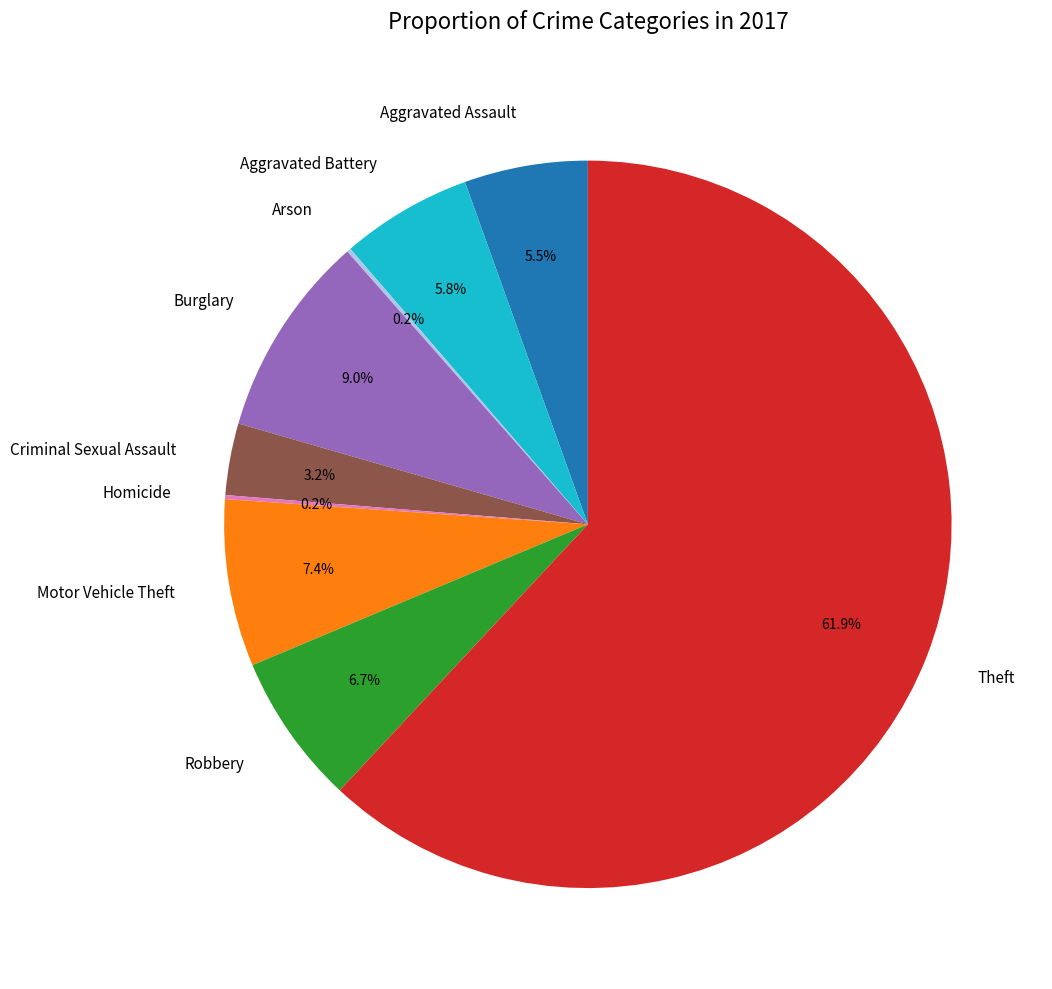

Is it true that Burglary is 9% of the pie?

True